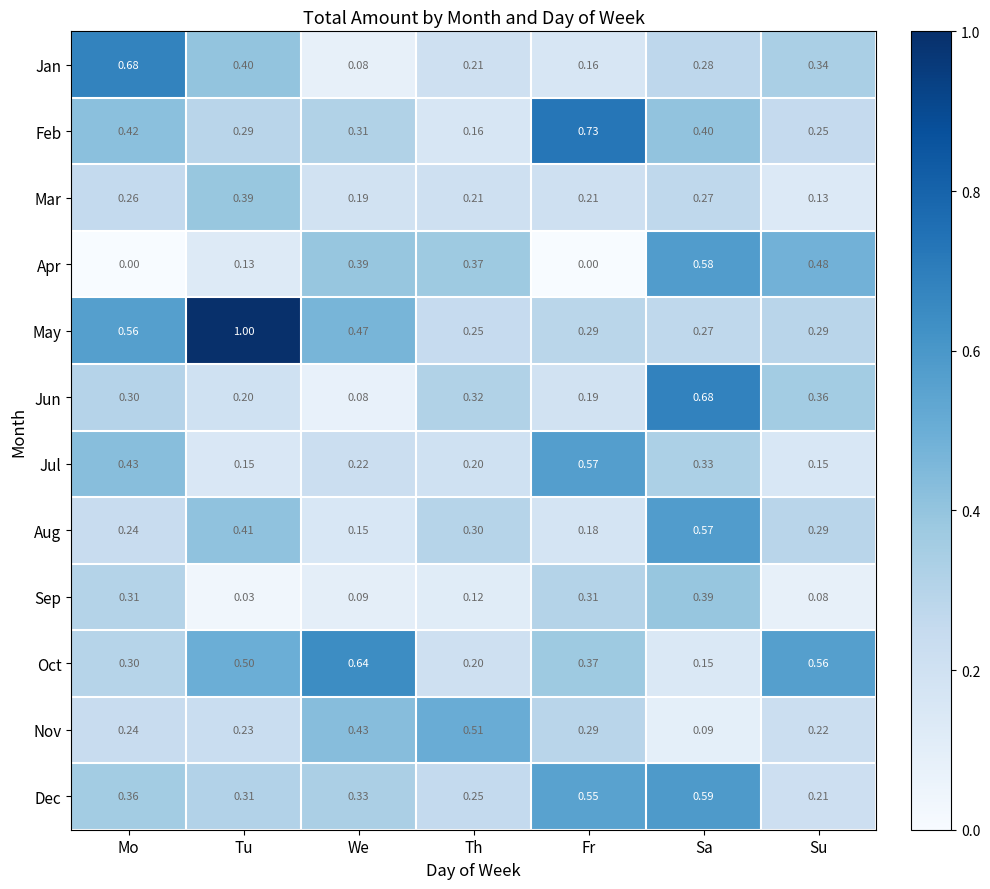

Which series has the largest range (max minus min)?

May